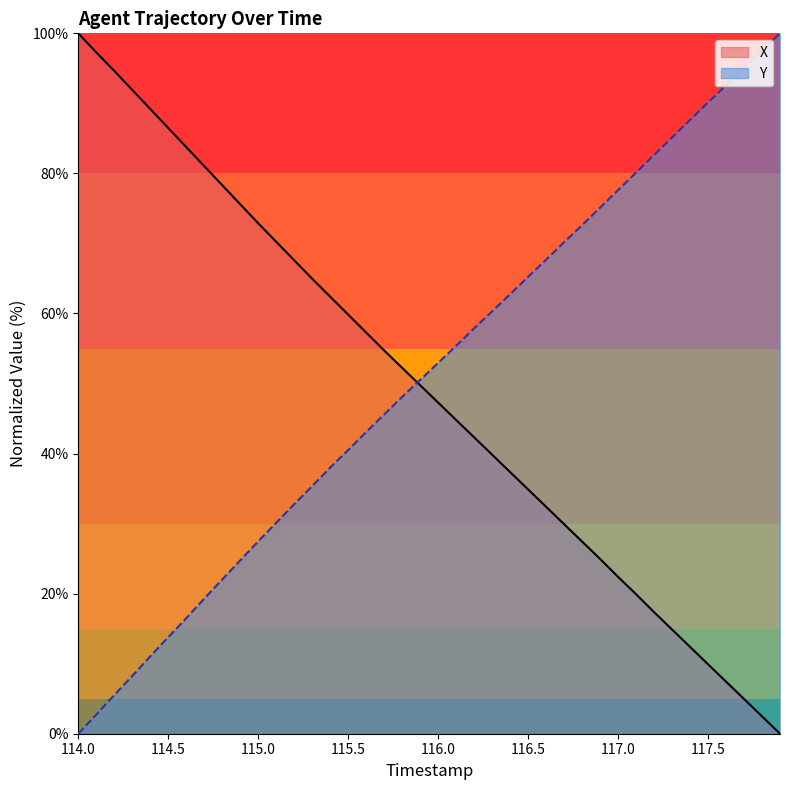

True or false: Y has more than 1 interior local peaks.

False